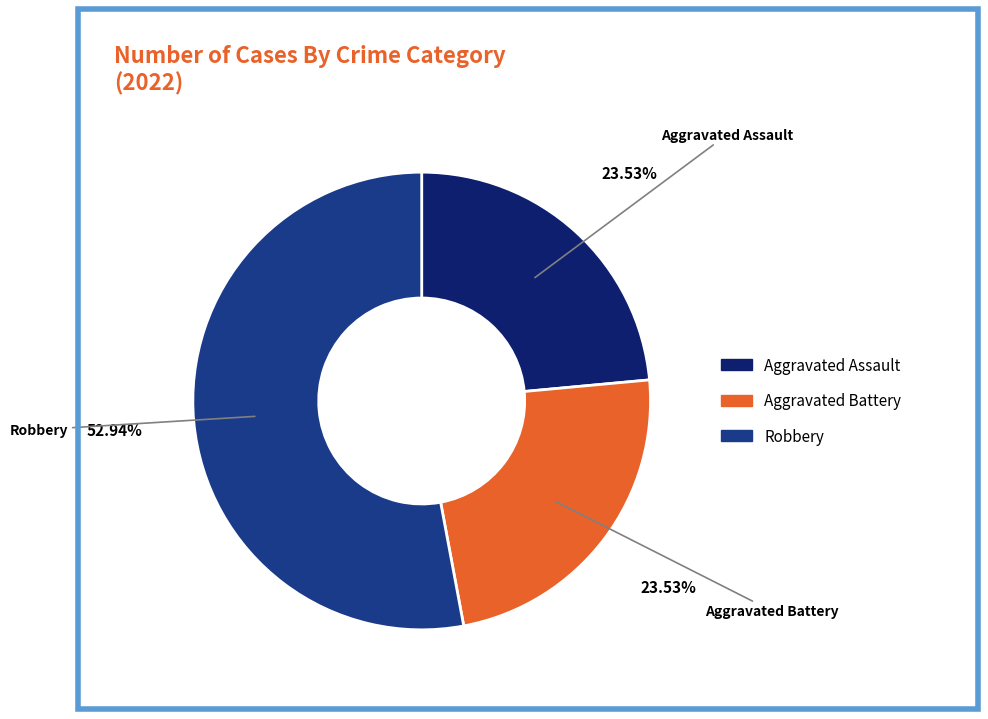

Is there any slice that represents more than half of the pie?

Yes